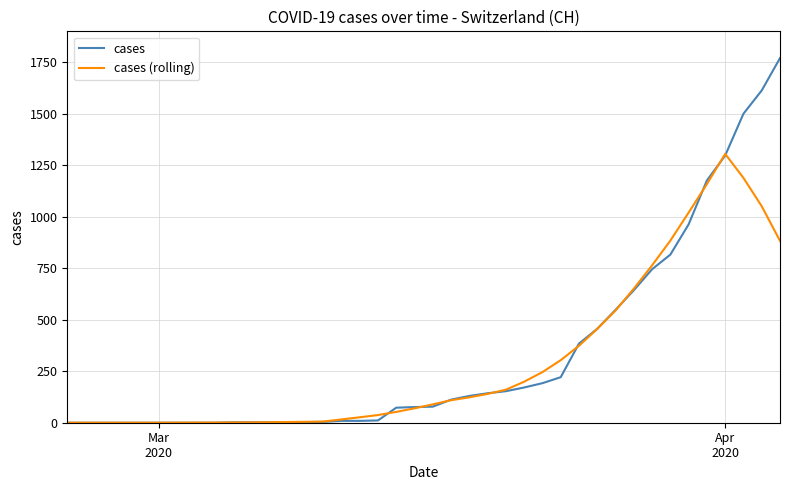

Which series has the widest spread of values?

cases